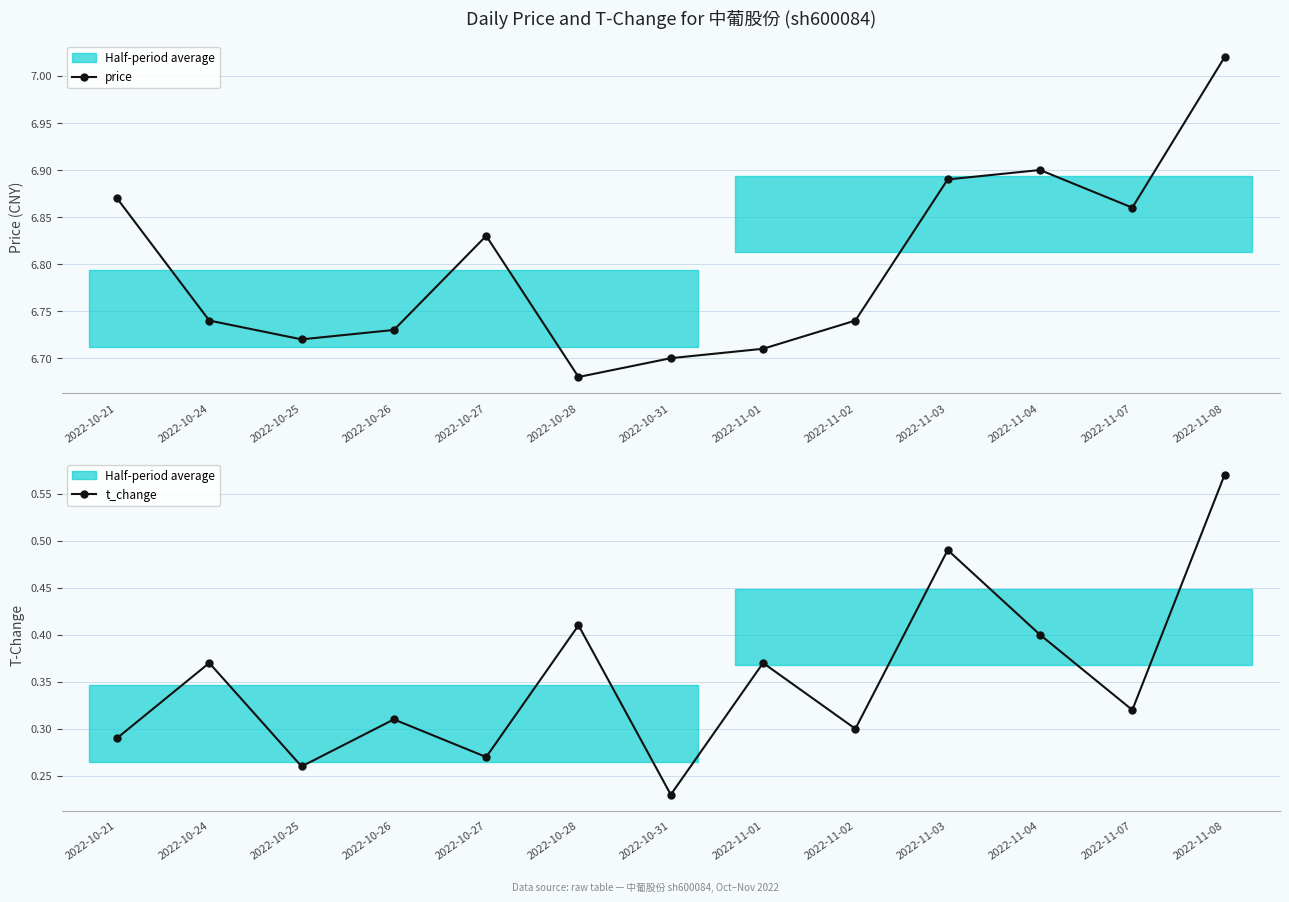

At 2022-10-31, list the series in order from smallest to largest.

t_change, price